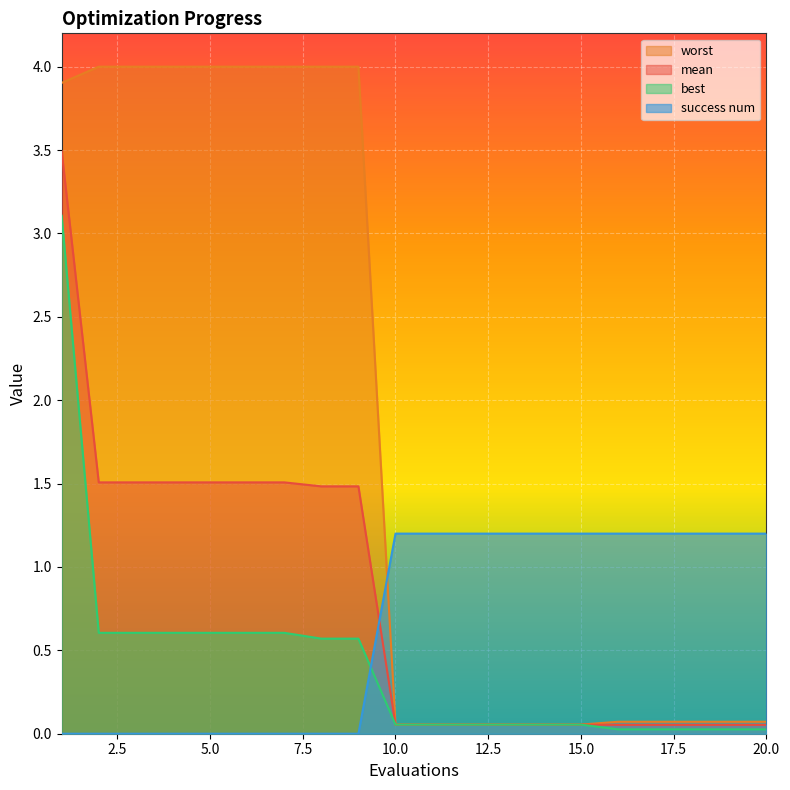

What are all the series names shown in the legend?

worst, mean, best, success num